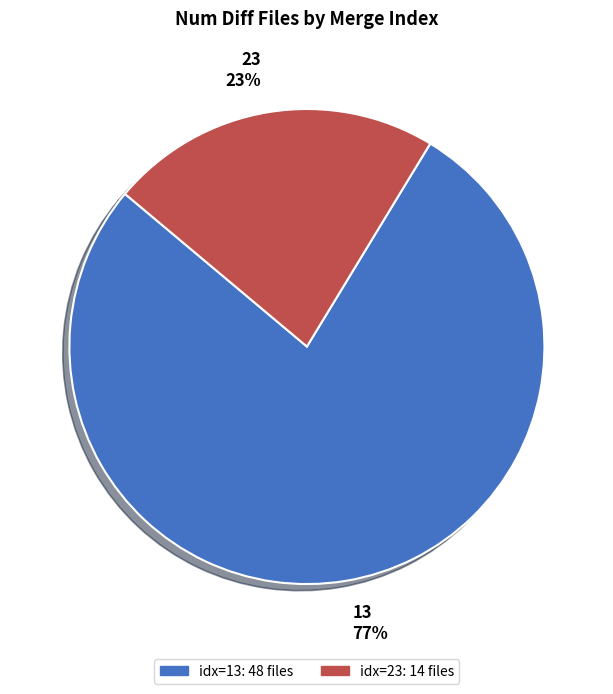

Combined, do 13 and 23 account for over 50%?

Yes